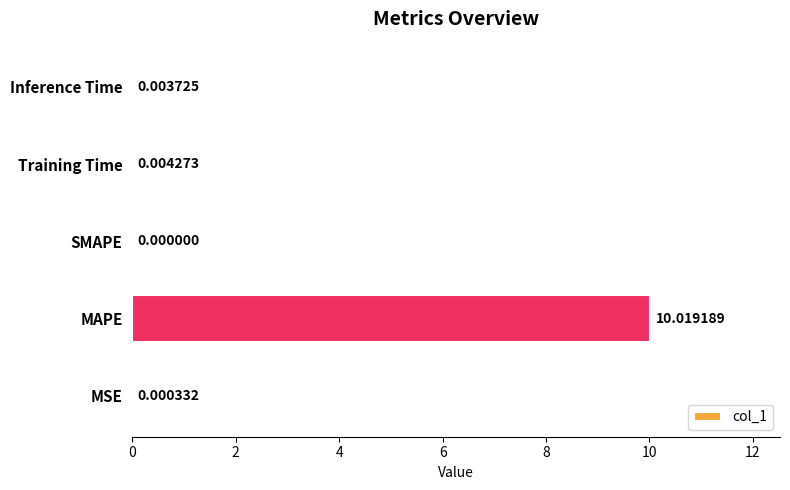

What is the change in value from MSE to MAPE?

+10.0